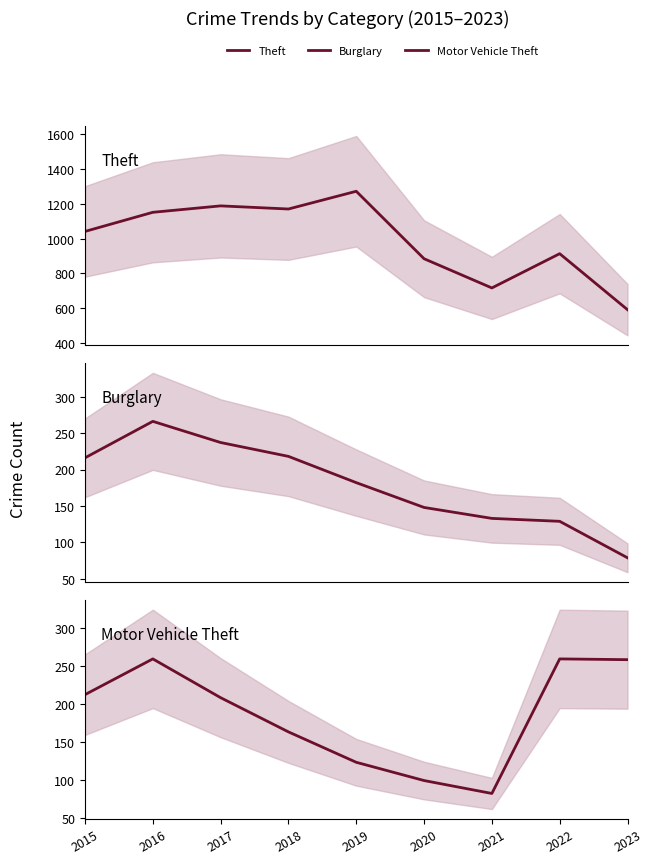

Which category has the highest value in the Burglary series?

2016